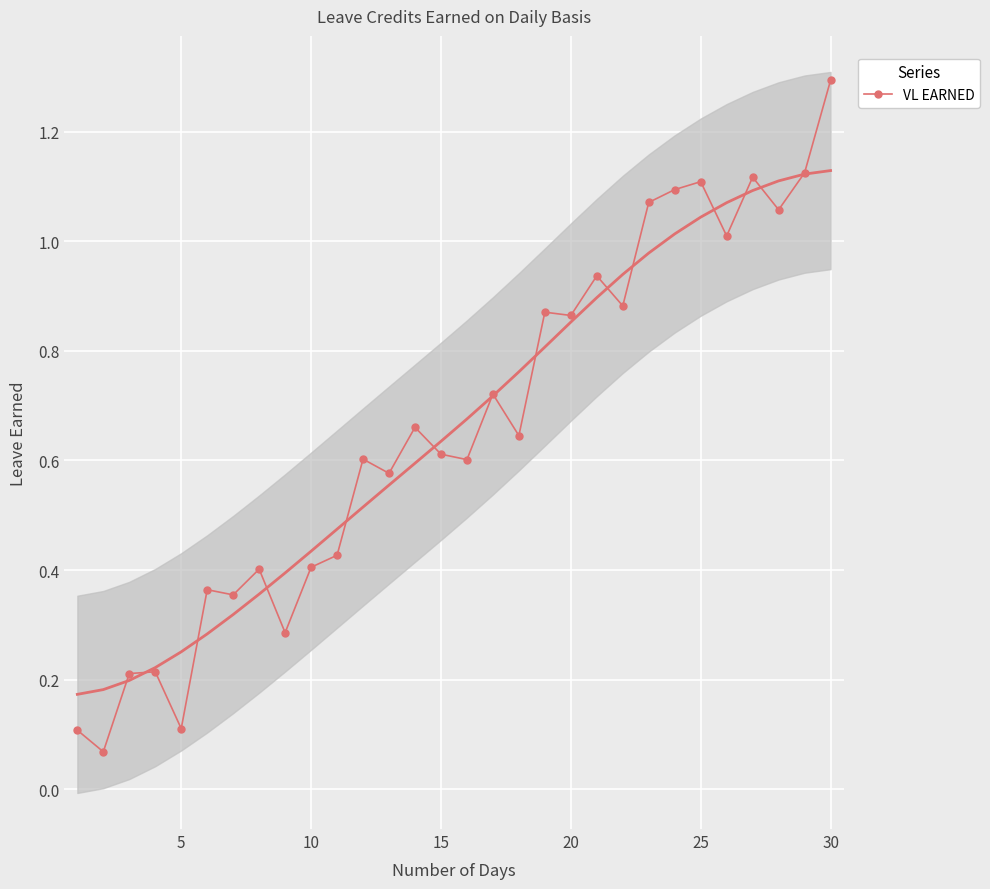

True or false: VL EARNED has more than 2 interior local peaks.

True